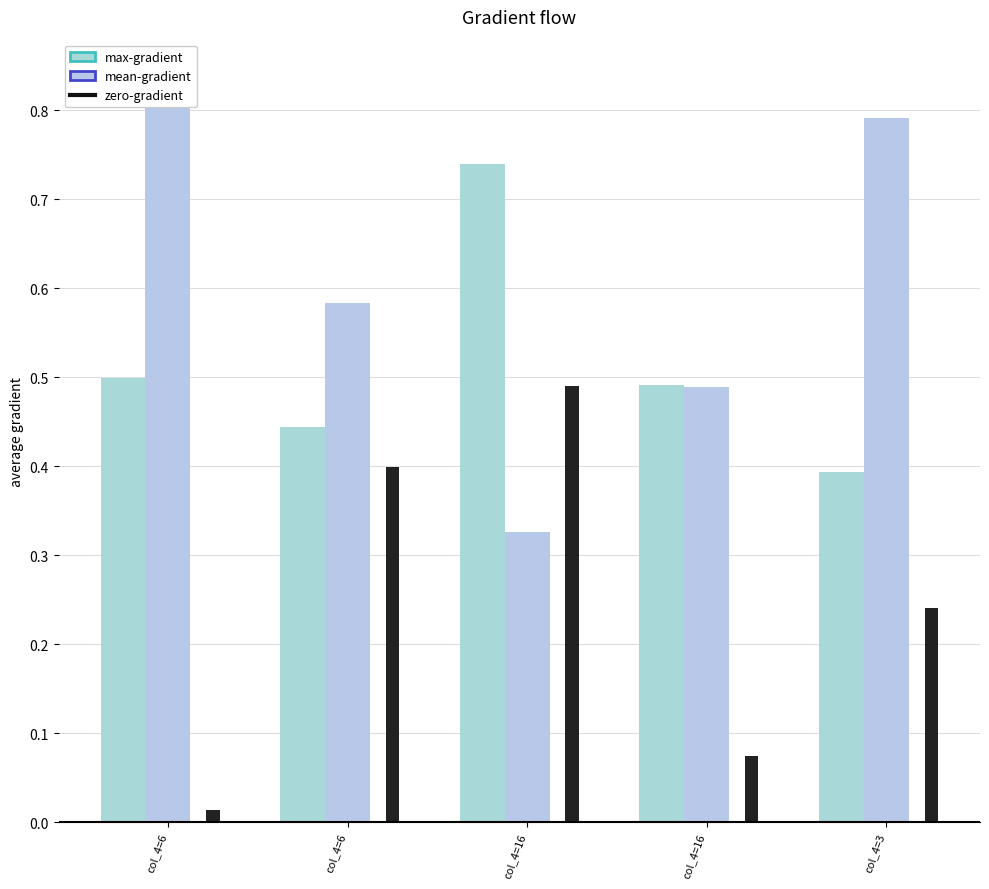

What is the value of the max-gradient bar at the 2nd from the left?

0.5